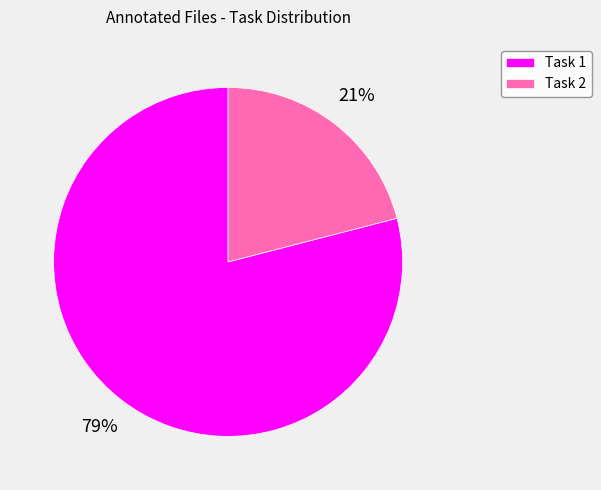

Which category has the smallest portion of the pie?

Task 2